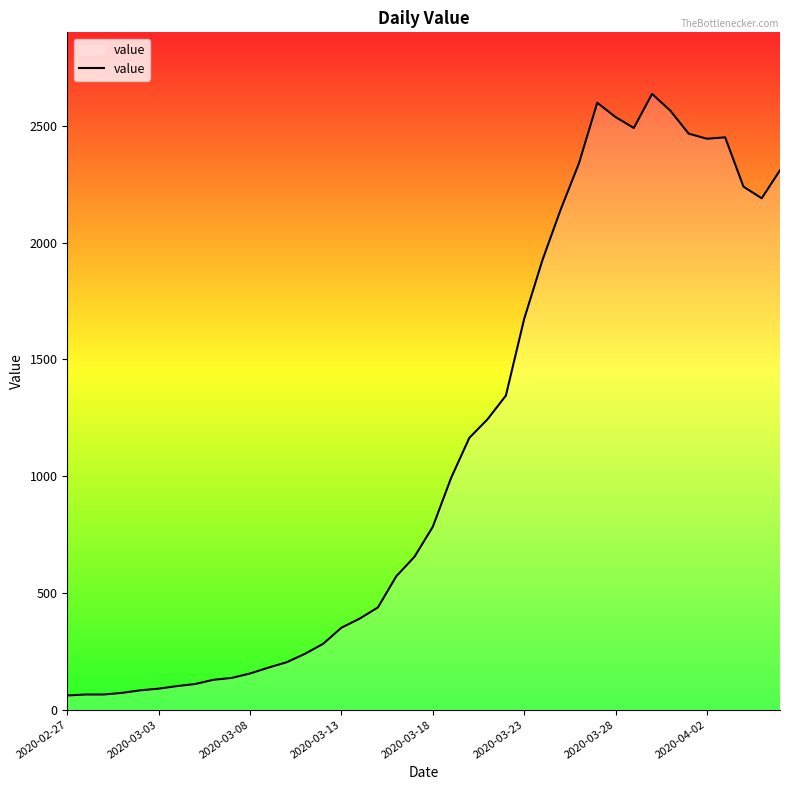

What is the difference between the maximum and minimum values?

2576